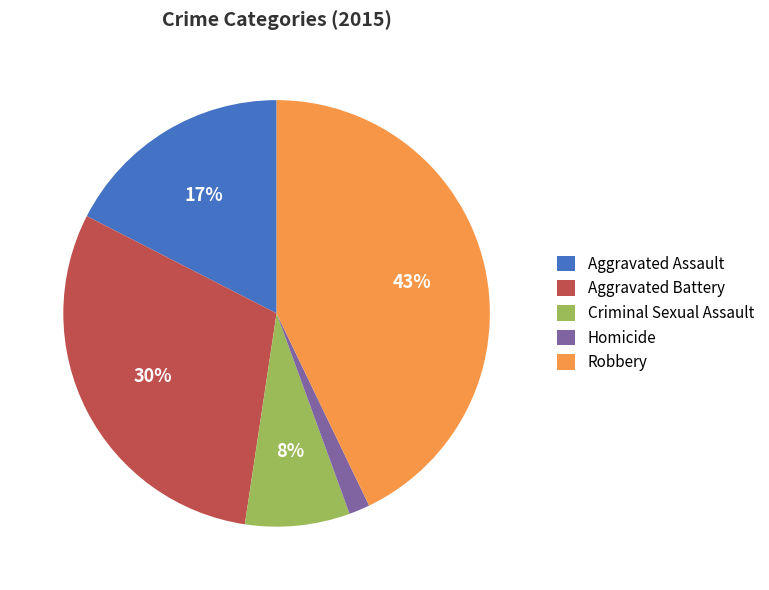

Which category has the biggest portion of the pie?

Robbery